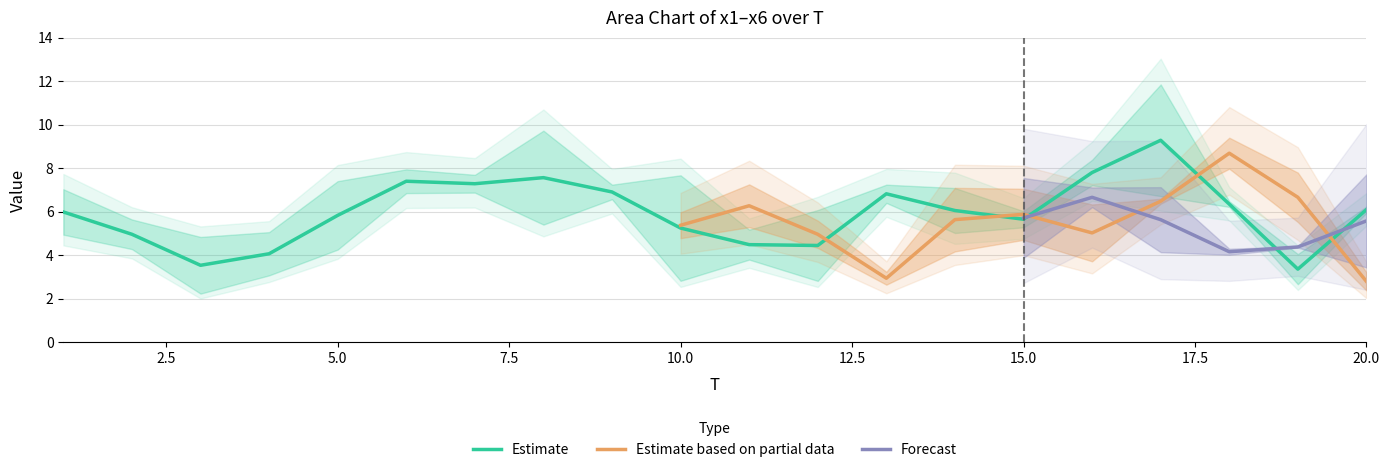

What is the highest value of the Estimate series?

9.3